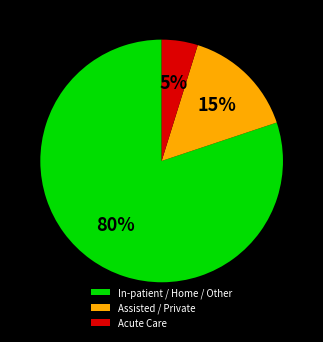

Combined, do Acute Care and In-patient / Home / Other account for over 50%?

Yes